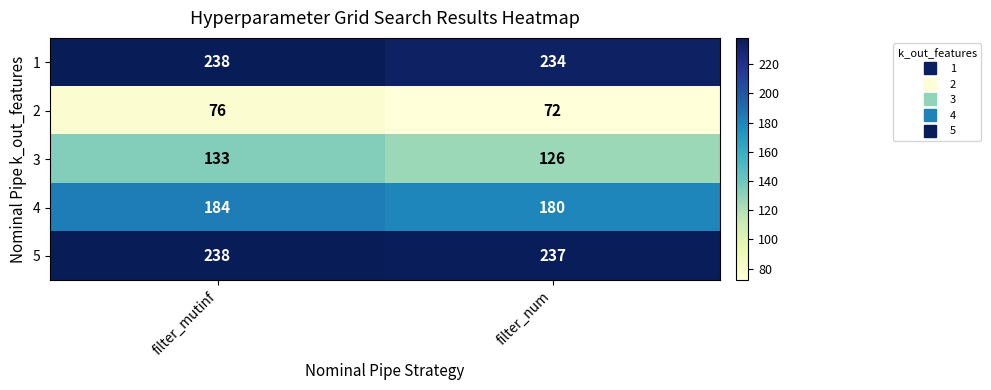

At filter_num, list the series in order from smallest to largest.

2, 3, 4, 1, 5